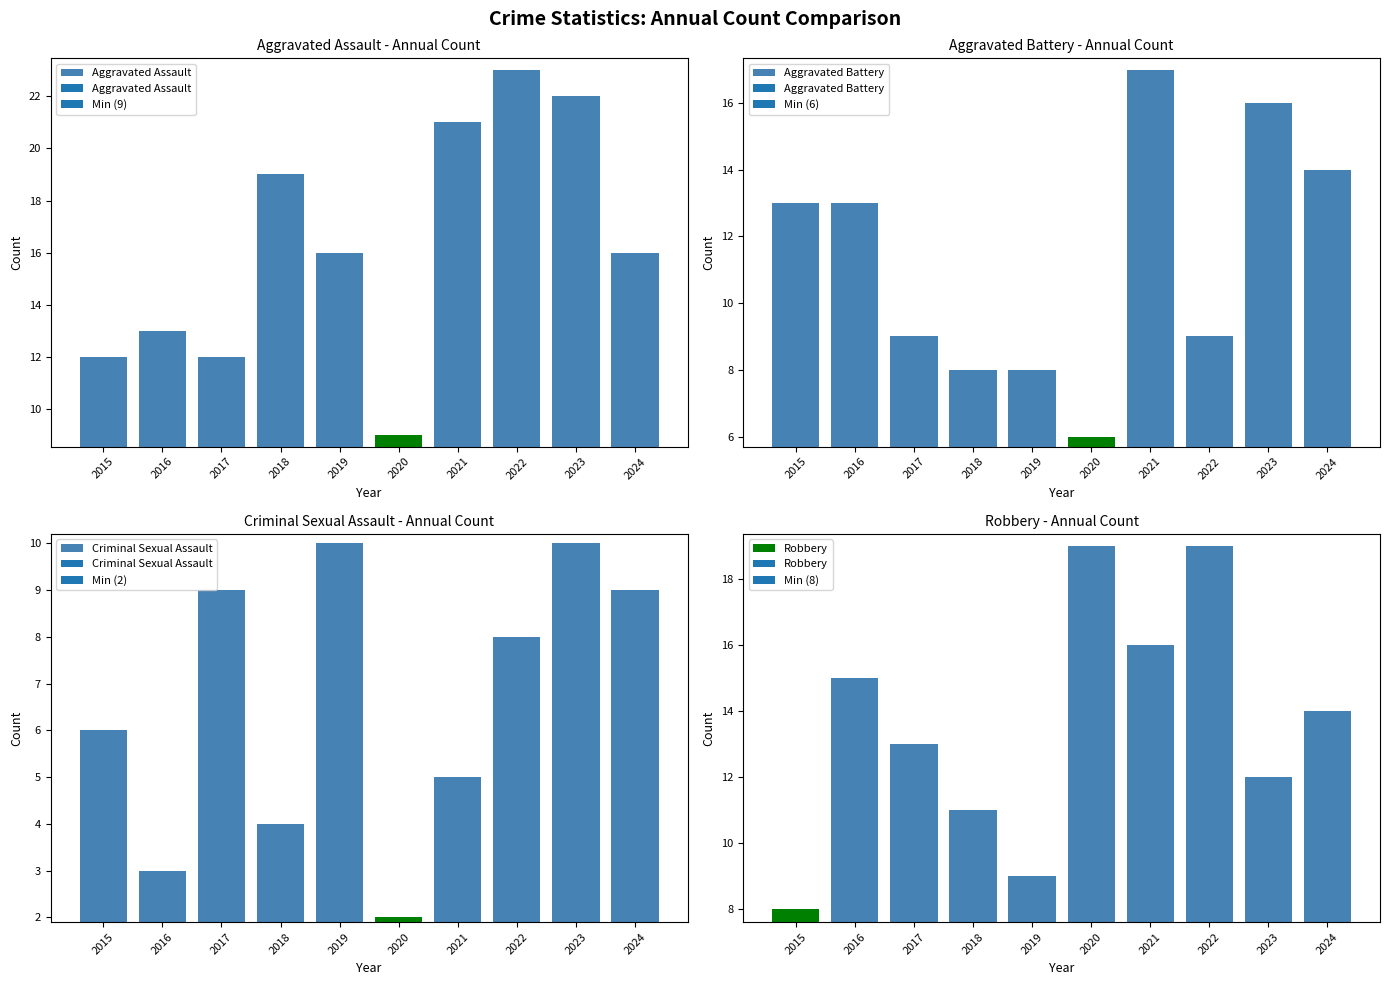

Reading right to left, transcribe all the data shown in this chart.

Aggravated Assault: 2024=16	2023=22	2022=23	2021=21	2020=9	2019=16	2018=19	2017=12	2016=13	2015=12
Aggravated Battery: 2024=14	2023=16	2022=9	2021=17	2020=6	2019=8	2018=8	2017=9	2016=13	2015=13
Criminal Sexual Assault: 2024=9	2023=10	2022=8	2021=5	2020=2	2019=10	2018=4	2017=9	2016=3	2015=6
Robbery: 2024=14	2023=12	2022=19	2021=16	2020=19	2019=9	2018=11	2017=13	2016=15	2015=8